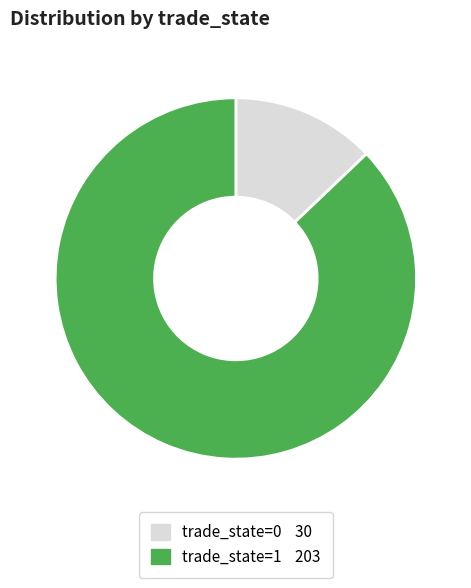

Does any single category account for the majority?

Yes